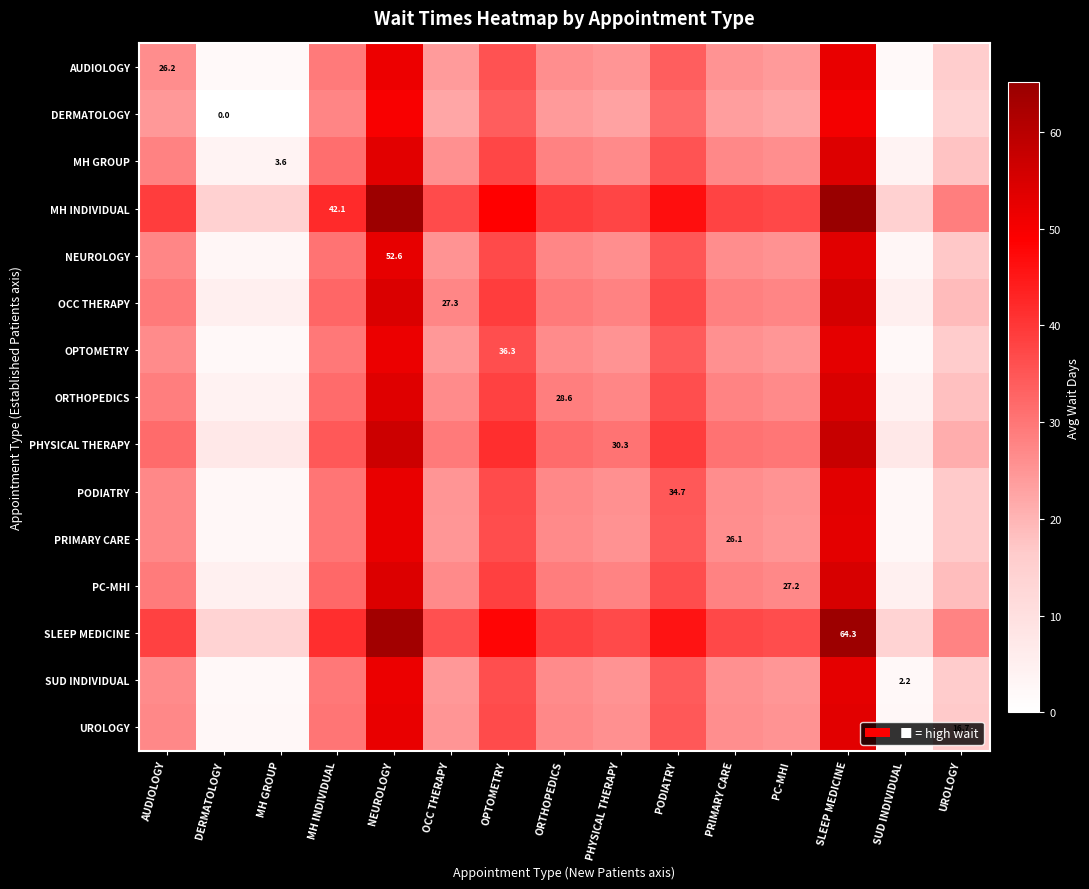

List the series in order of their peak value, highest first.

MH INDIVIDUAL, SLEEP MEDICINE, PHYSICAL THERAPY, OCC THERAPY, PC-MHI, ORTHOPEDICS, MH GROUP, NEUROLOGY, PODIATRY, UROLOGY, PRIMARY CARE, OPTOMETRY, SUD INDIVIDUAL, AUDIOLOGY, DERMATOLOGY